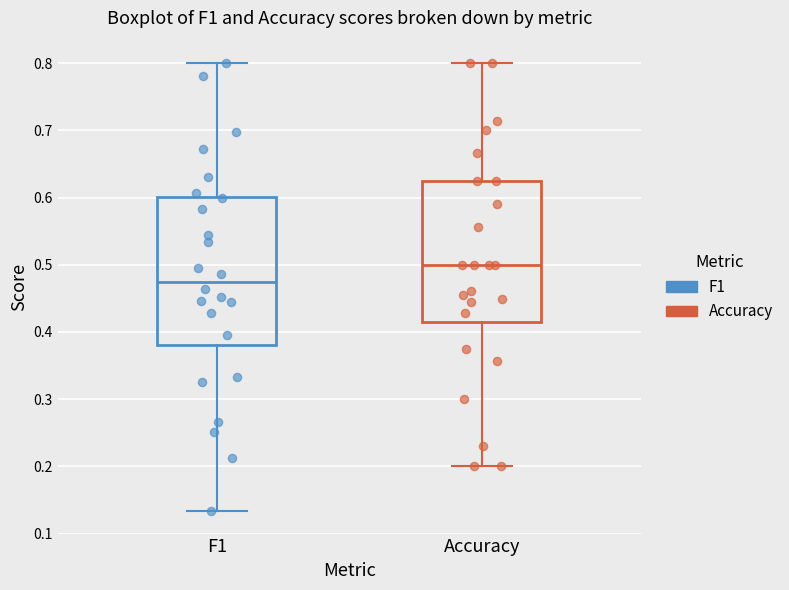

Reading left to right, read every box against the y-axis: the position of its median line, the range the box covers, and the ends of its whiskers. The values are not printed on the chart, so give them approximately, as read against the axis.

F1: median 0.47, box 0.38 to 0.60, whiskers 0.13 to 0.80
Accuracy: median 0.50, box 0.42 to 0.63, whiskers 0.20 to 0.80